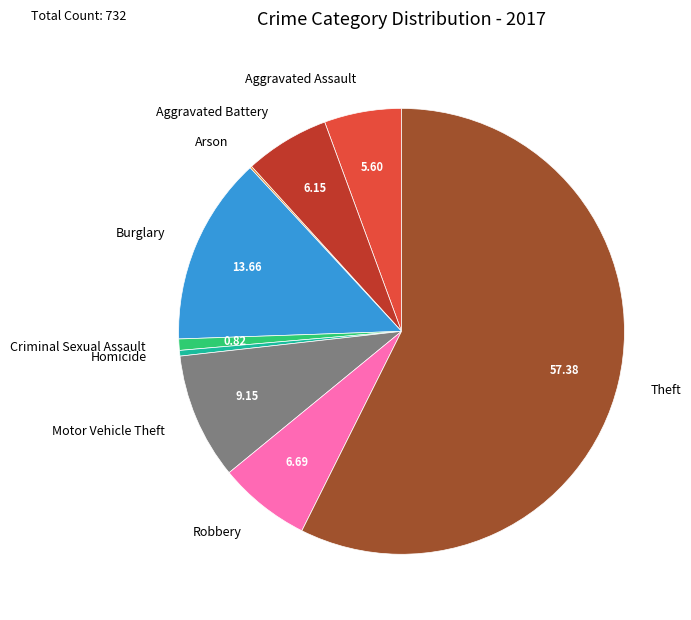

Between Aggravated Assault and Theft, which is larger?

Theft